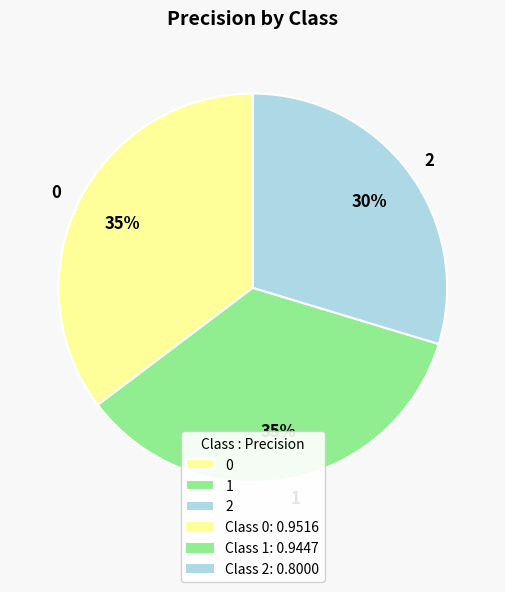

To the nearest percent, what is the combined percentage of 1 and 2?

65%